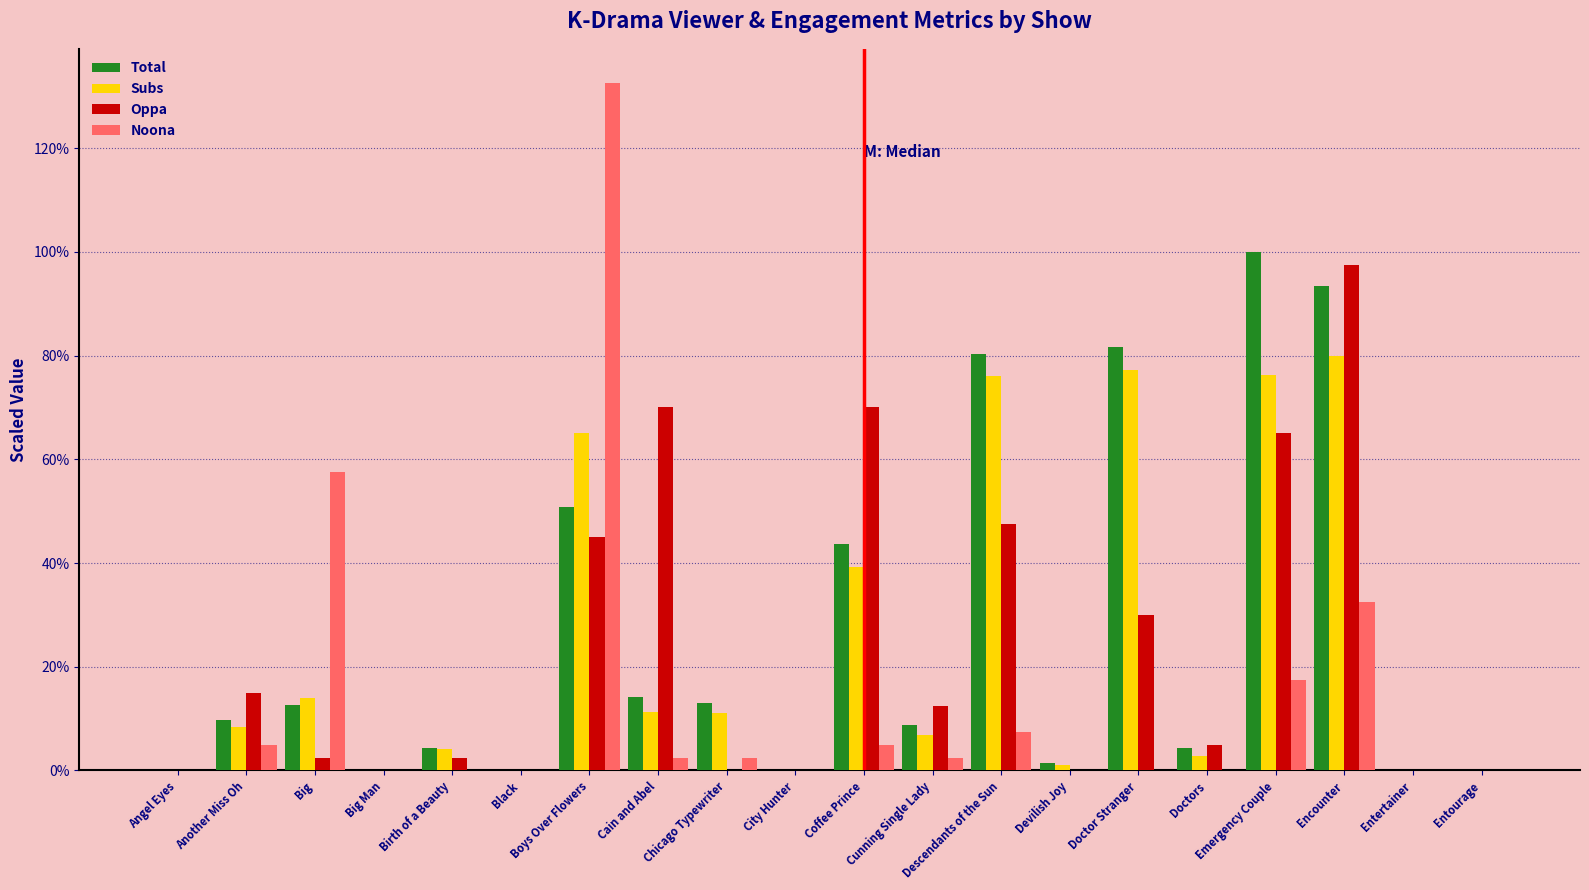

What is the greatest value displayed?

132.5